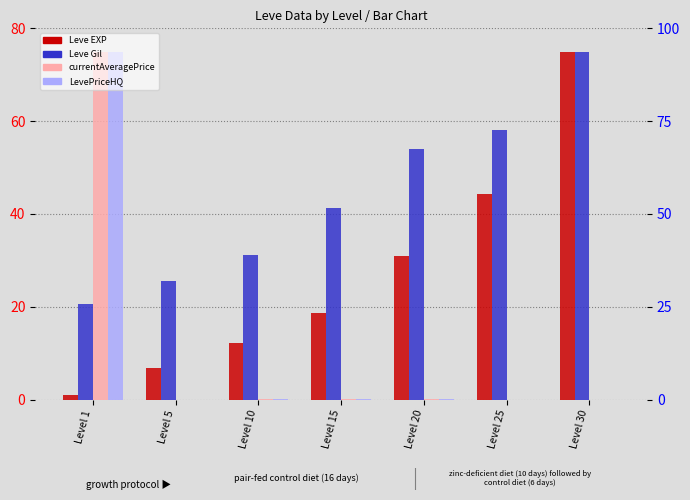

What is the approximate value of Leve EXP at Level 15?

18.7